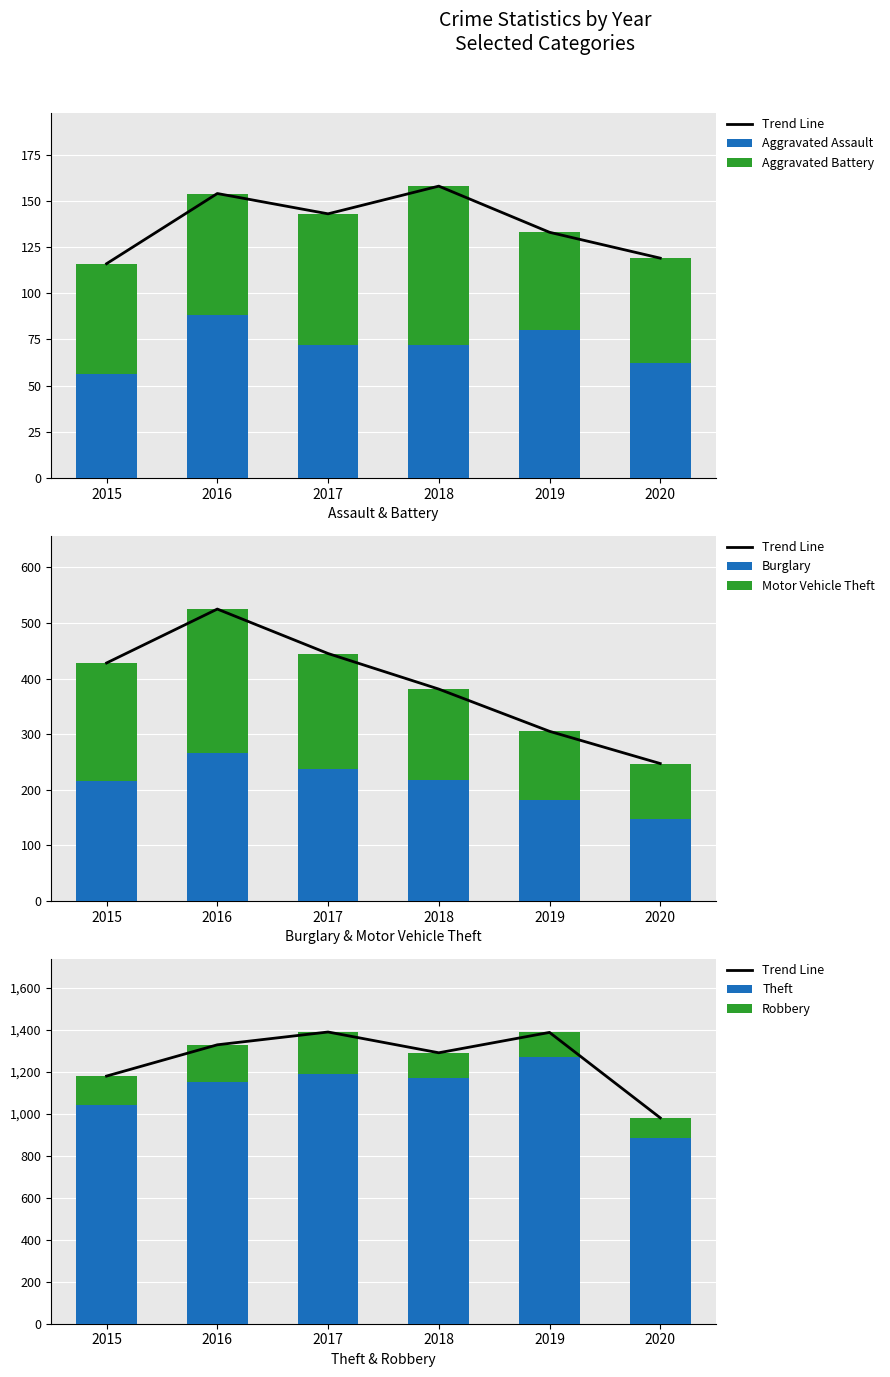

Reading left to right, extract all data points from this chart.

Aggravated Assault: 2015=56	2016=88	2017=72	2018=72	2019=80	2020=62
Aggravated Battery: 2015=60	2016=66	2017=71	2018=86	2019=53	2020=57
Burglary: 2015=216	2016=266	2017=237	2018=218	2019=182	2020=148
Motor Vehicle Theft: 2015=212	2016=259	2017=208	2018=163	2019=123	2020=99
Theft: 2015=1041	2016=1151	2017=1188	2018=1170	2019=1272	2020=884
Robbery: 2015=139	2016=178	2017=202	2018=121	2019=116	2020=97